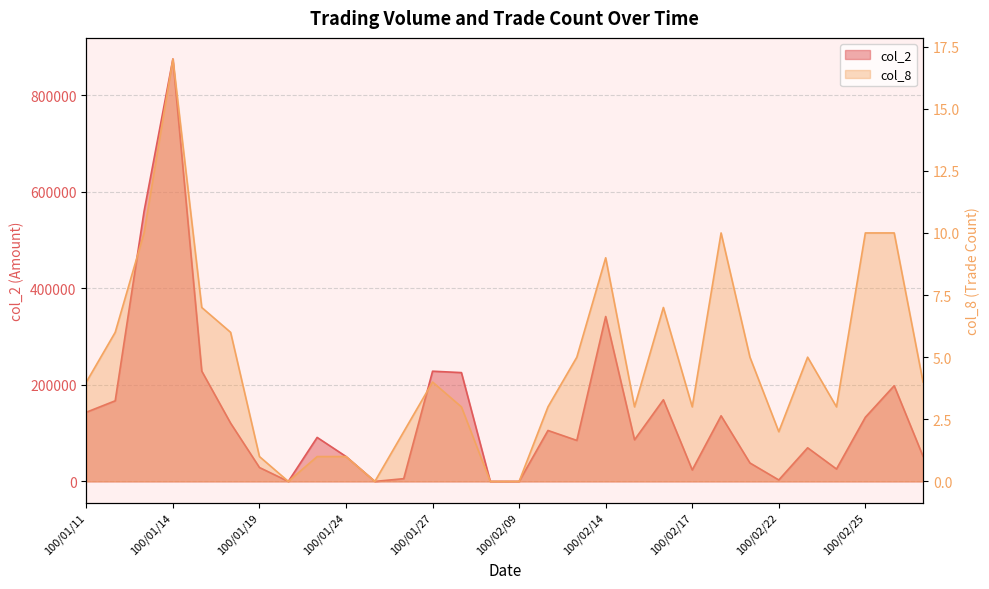

What are all the series names shown in the legend?

col_2, col_8